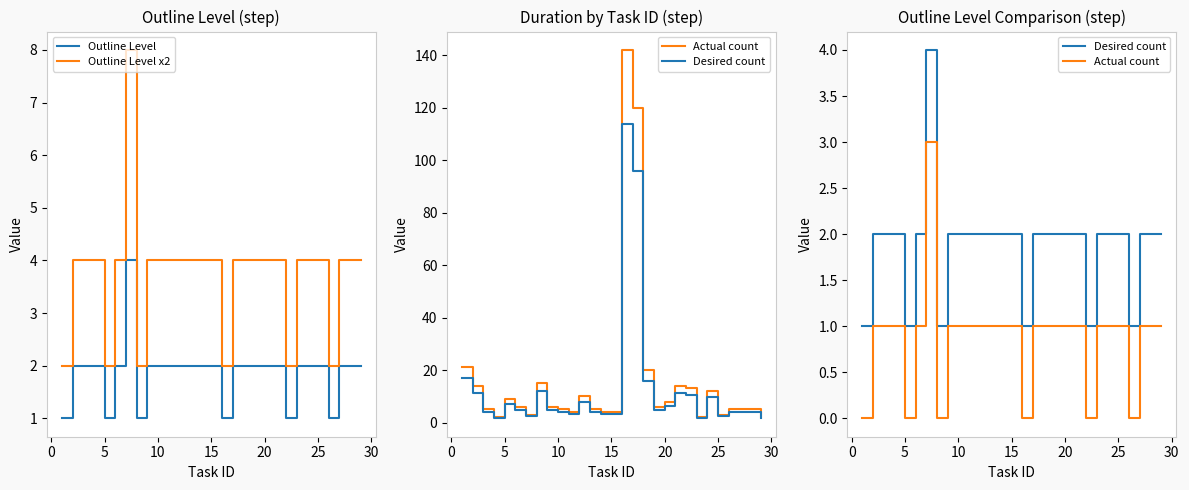

How many interior local peaks does the Desired count series have?

1